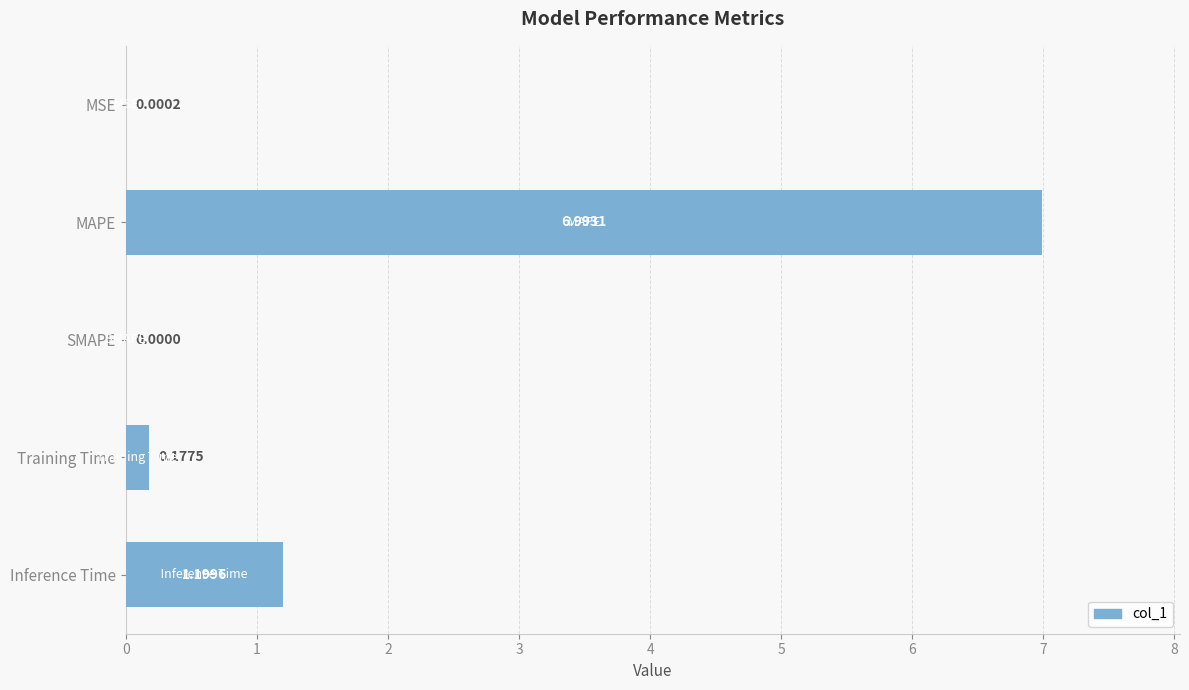

What is the average value?

1.7